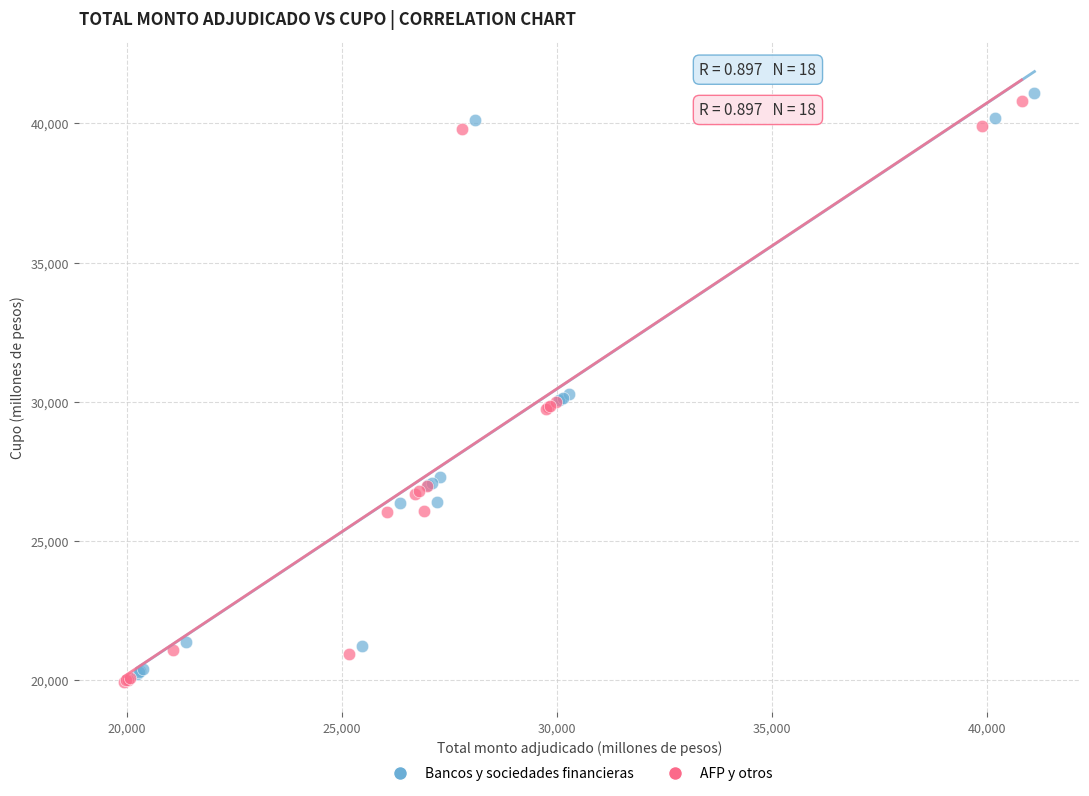

What are all the series names shown in the legend?

Bancos y sociedades financieras, AFP y otros